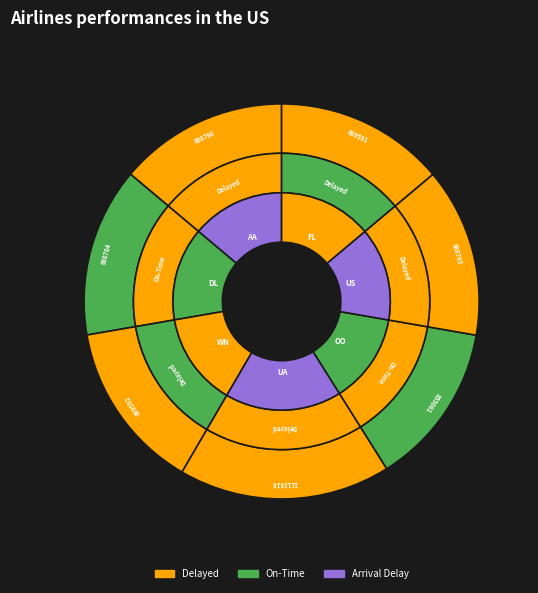

Does 888785 account for over 50% of the chart?

No